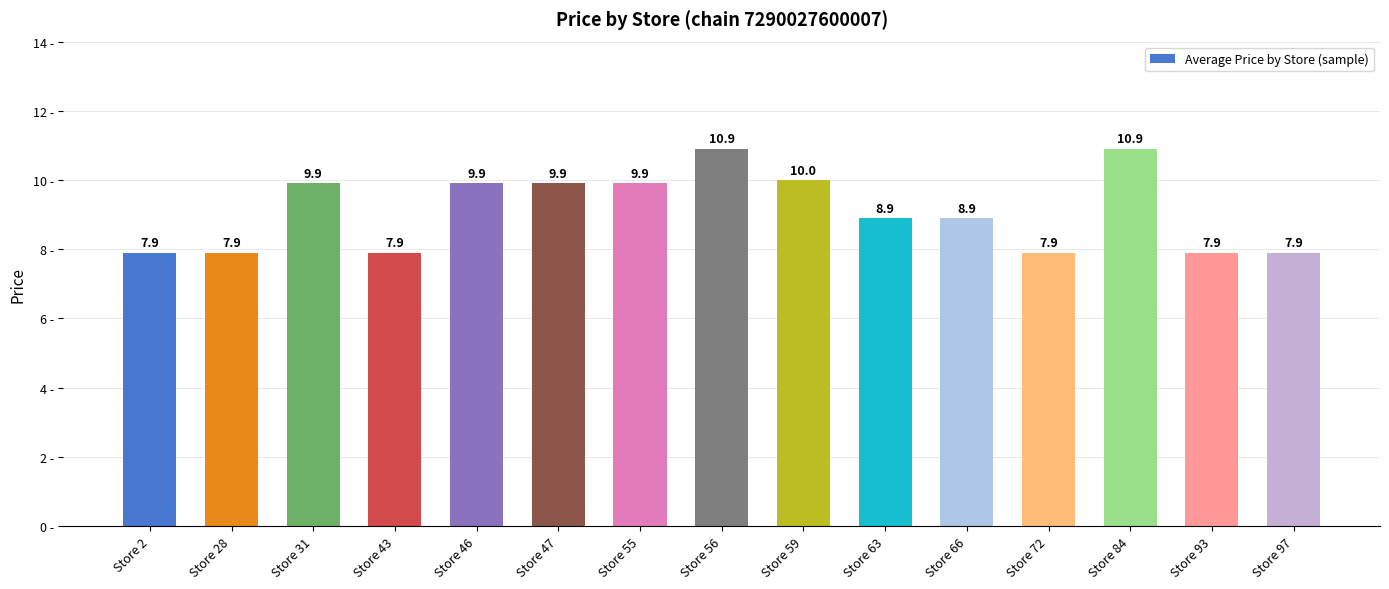

What is the greatest value displayed?

10.9